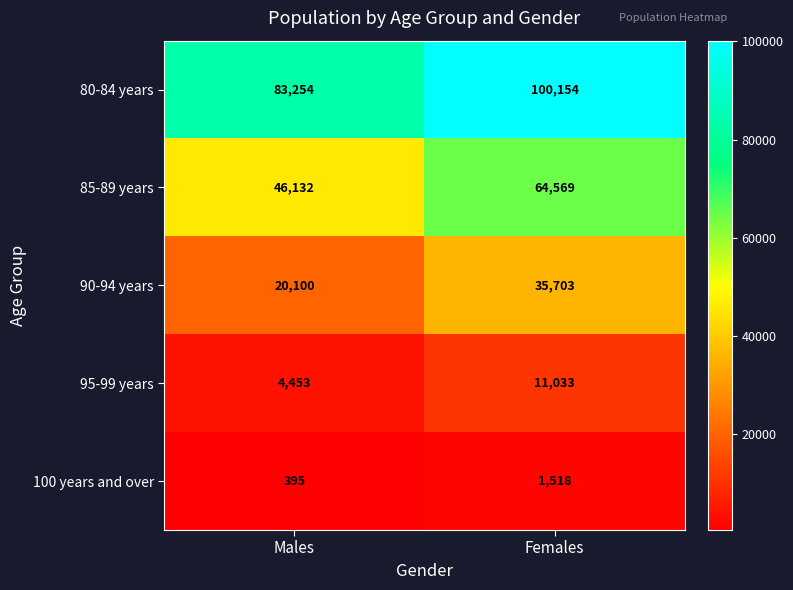

Count the number of categories in the chart.

2